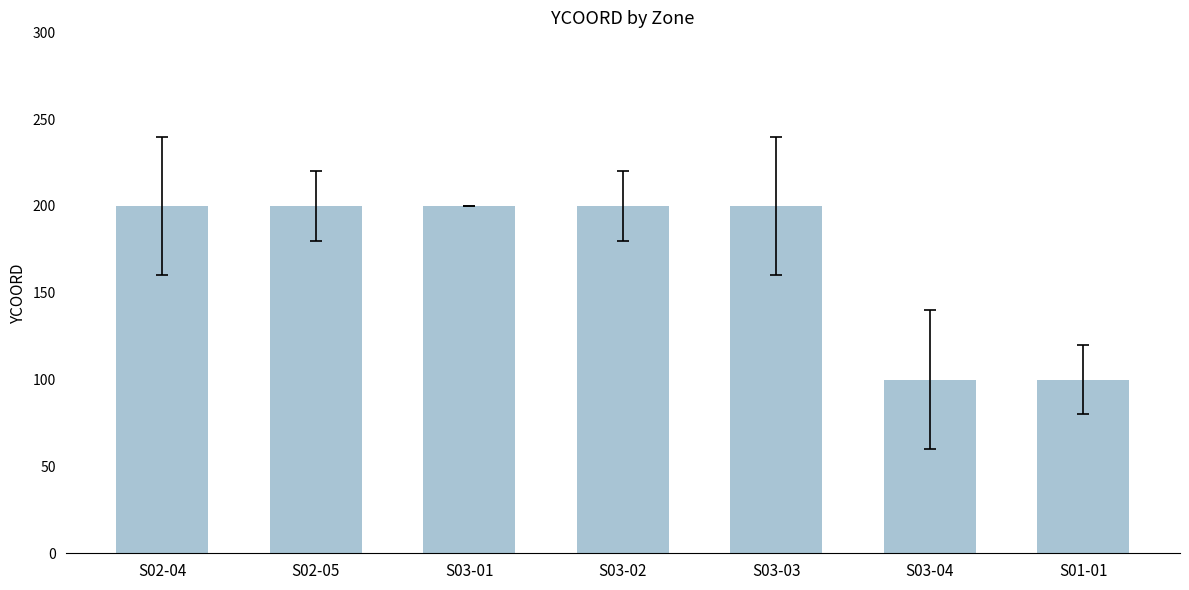

Is it true that the value at S03-03 is 200?

True